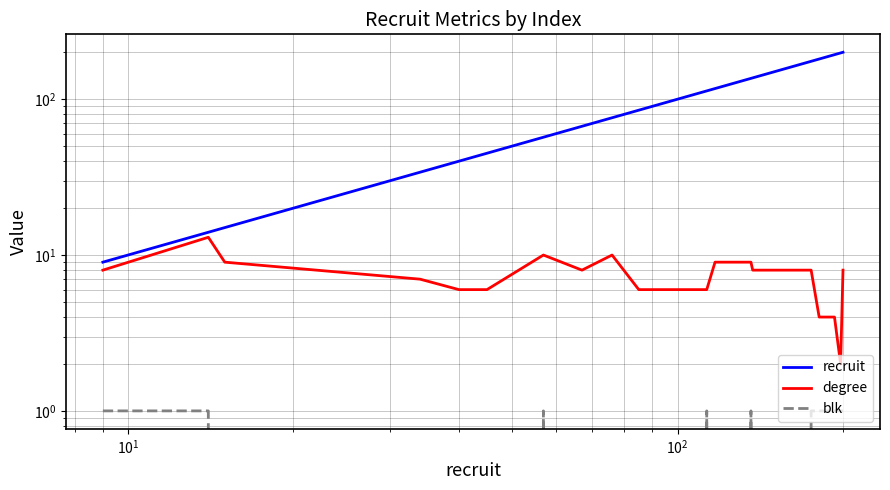

Which series has the widest spread of values?

recruit